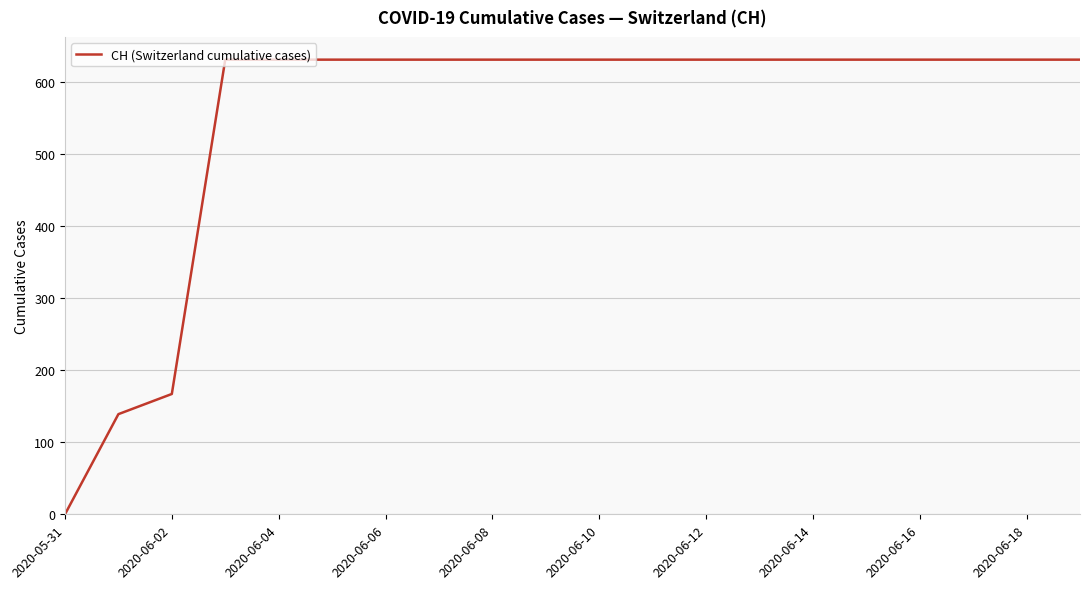

What is the difference between the maximum and minimum values?

631